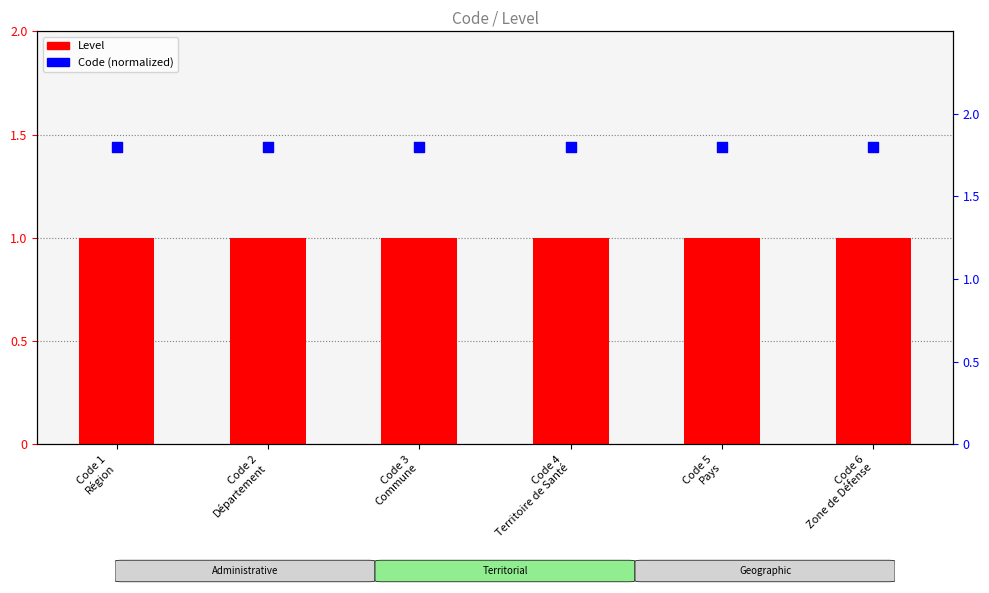

At which category is the sum across all series the highest?

Code 1
Région